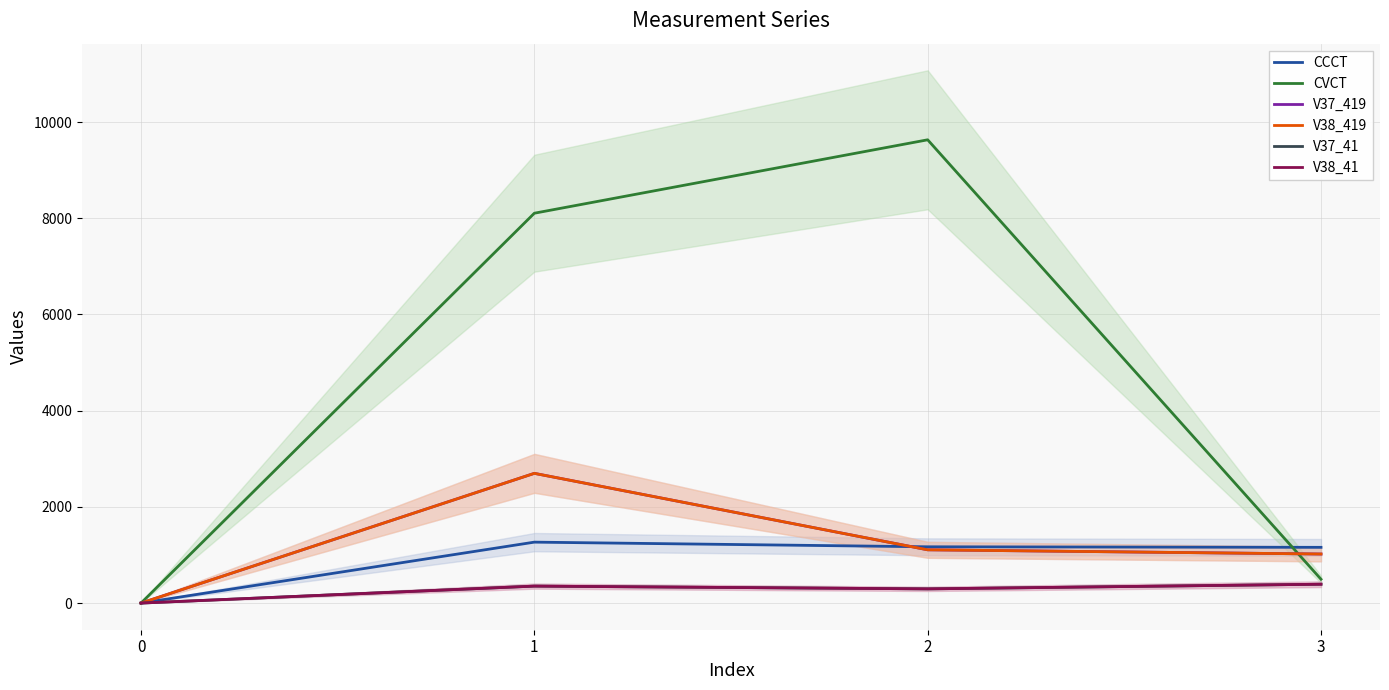

What is the value of the CVCT point at the 3rd from the left?

9631.7